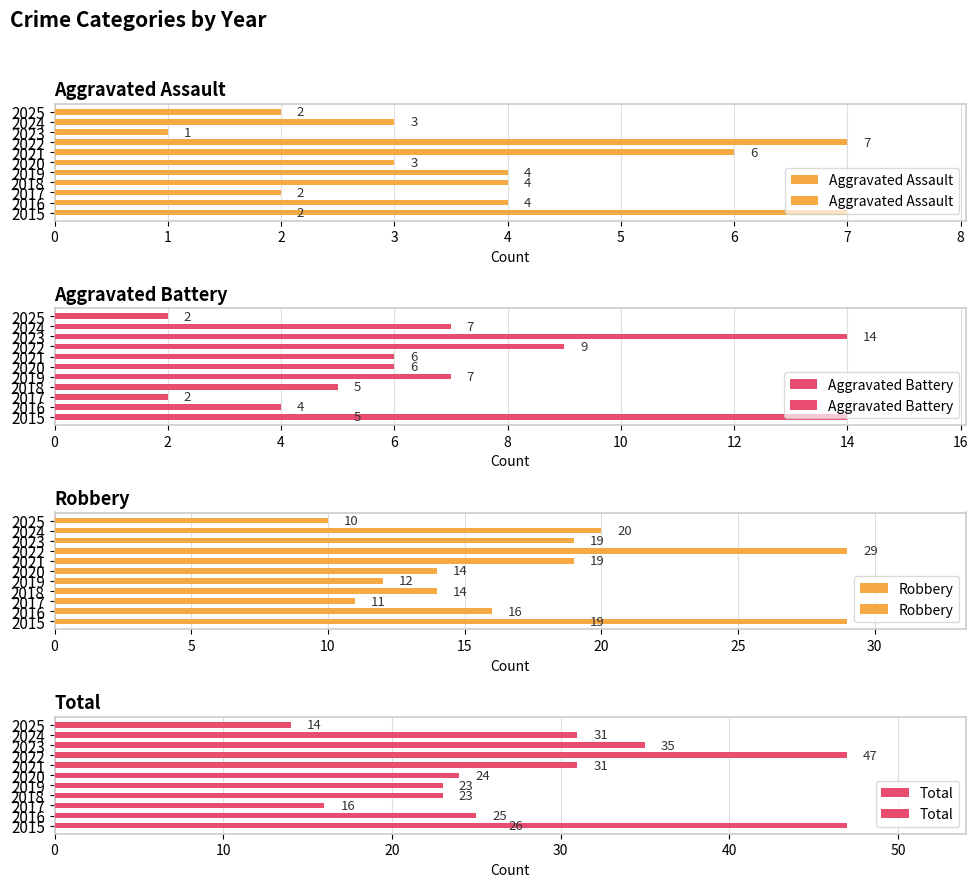

Rank the series by their maximum value, from highest to lowest.

Total, Robbery, Aggravated Battery, Aggravated Assault